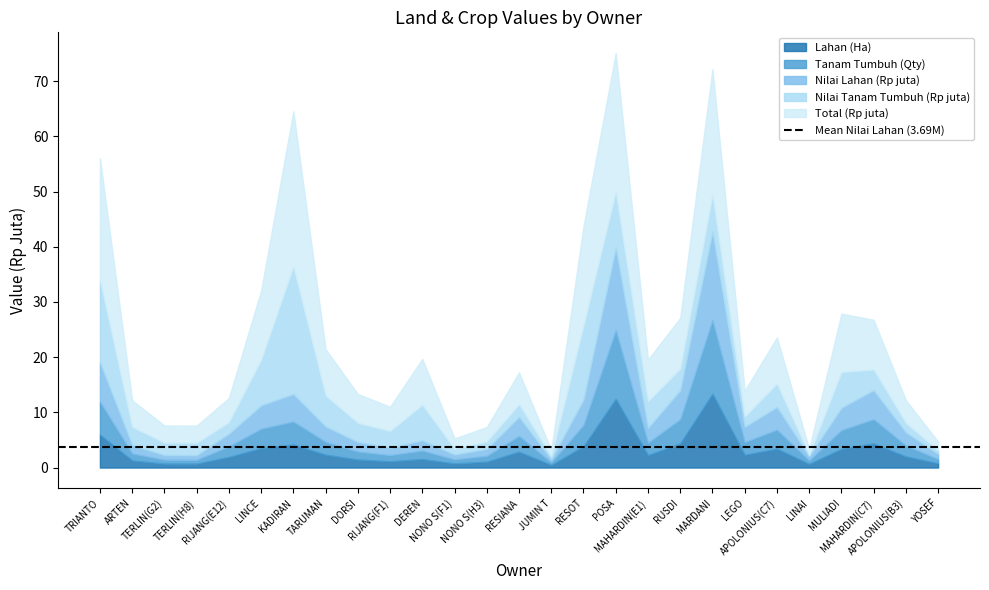

At which category does Lahan (Ha) reach its first local valley?

TERLIN(H8)